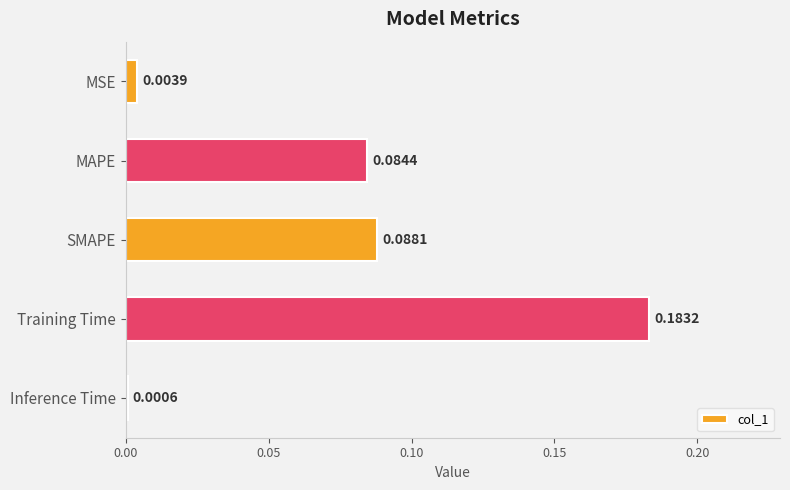

Where is the data nearest to the value 0?

Inference Time